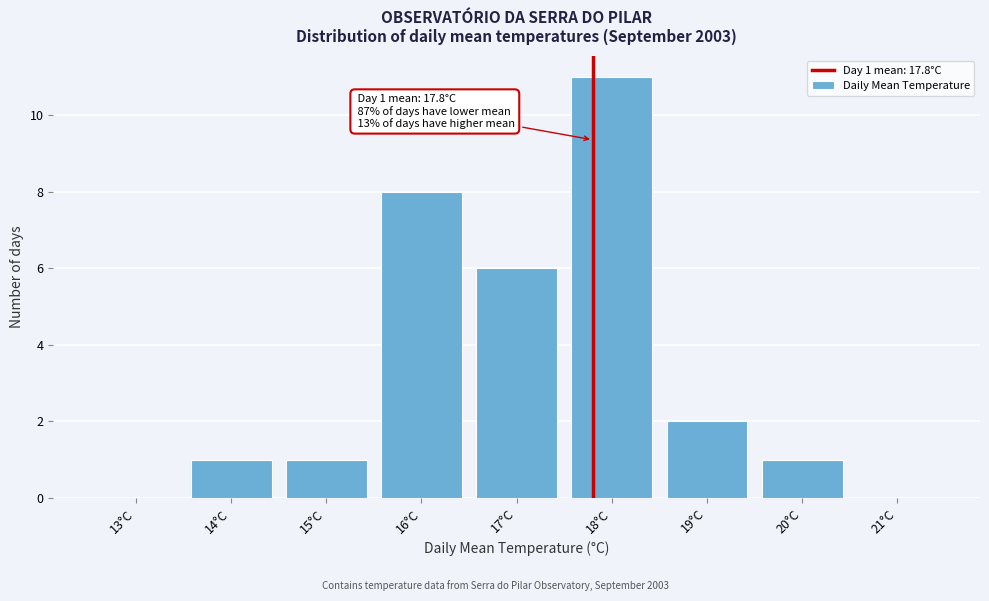

Over which range of the x-axis is the bar tallest?

17.5 to 18.5